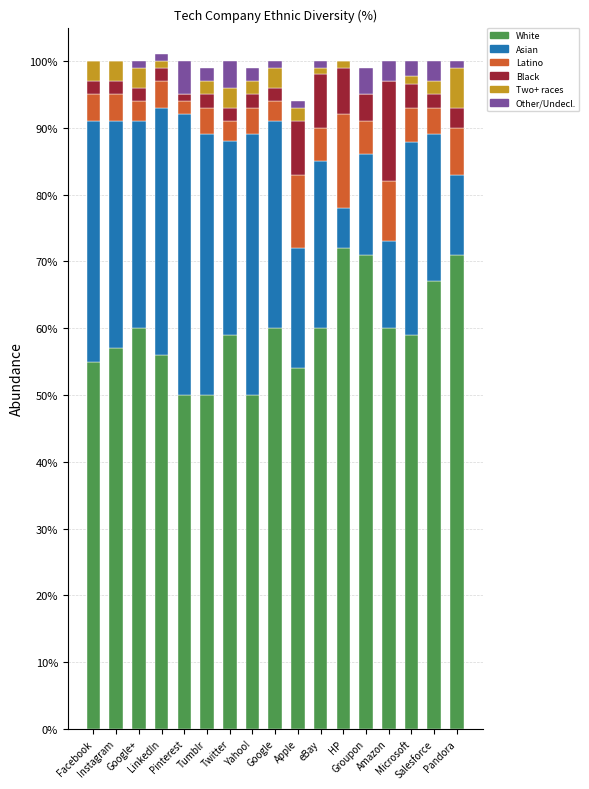

What is the maximum value for White?

72.0